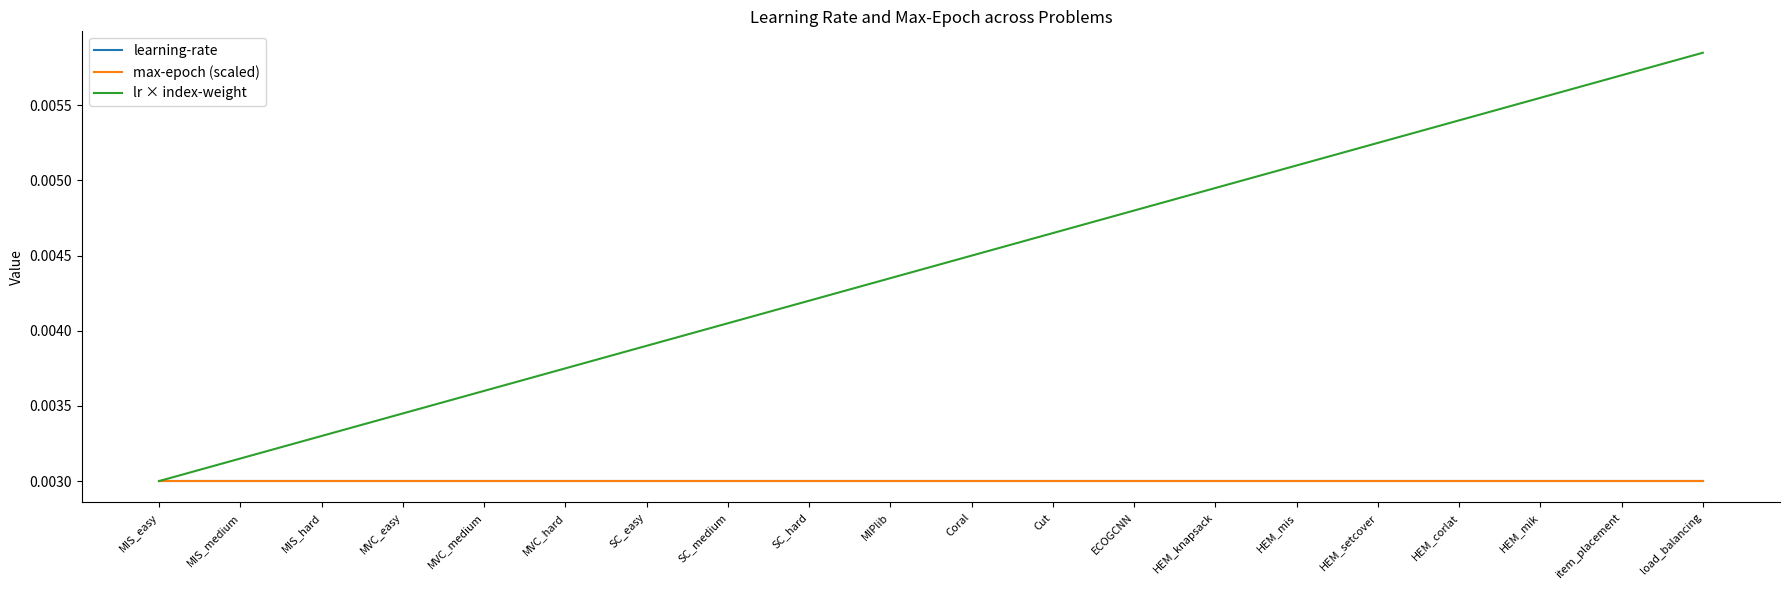

True or false: lr × index-weight has more than 2 points higher than both neighbors.

False